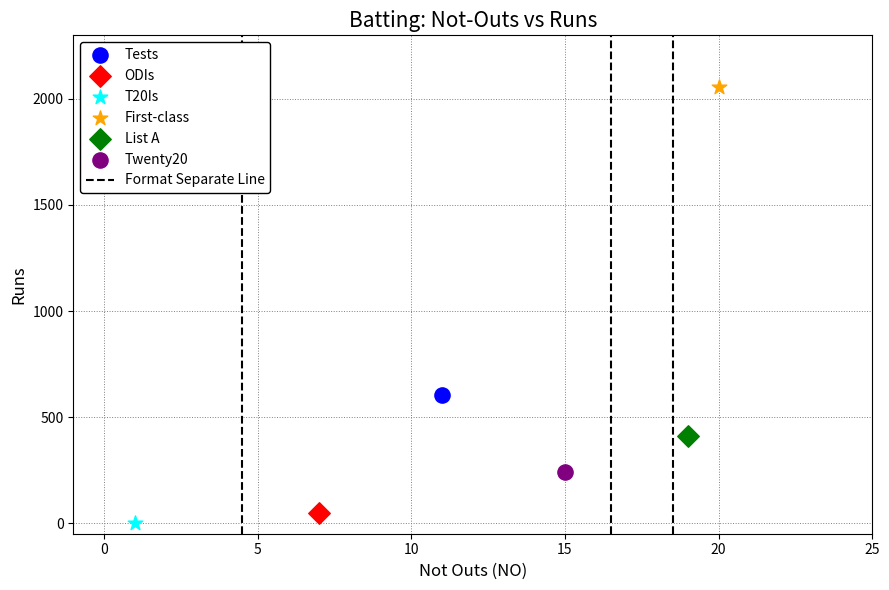

Which series reaches the minimum Y coordinate?

T20Is